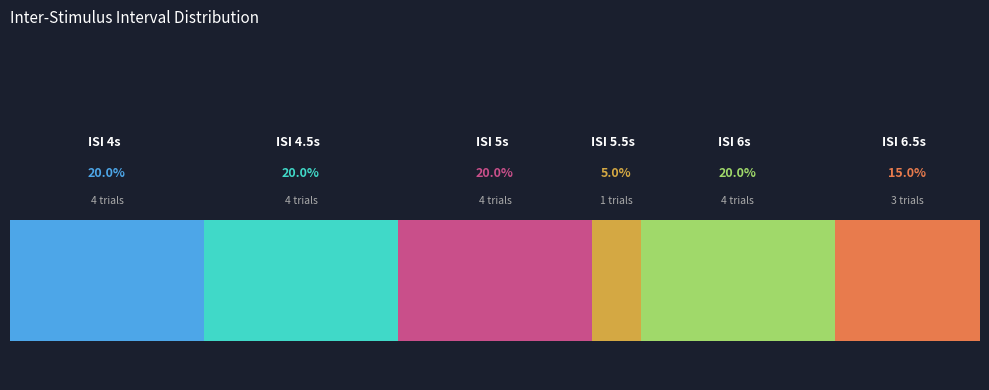

True or false: inter_stim_interval has a value of 3.8 at 11.

False